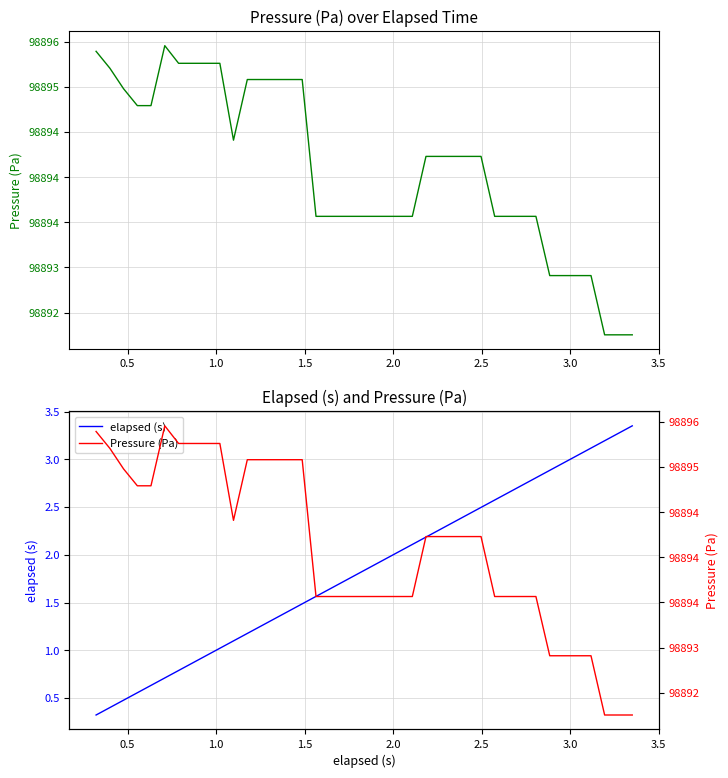

Rank the series by their maximum value, from lowest to highest.

elapsed (s), Pressure (Pa)